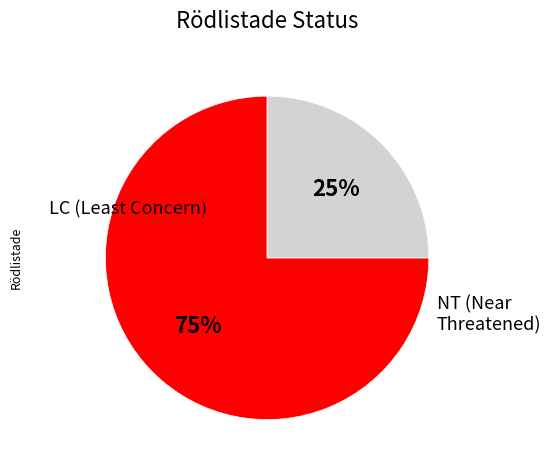

Is there a majority slice in this chart?

Yes